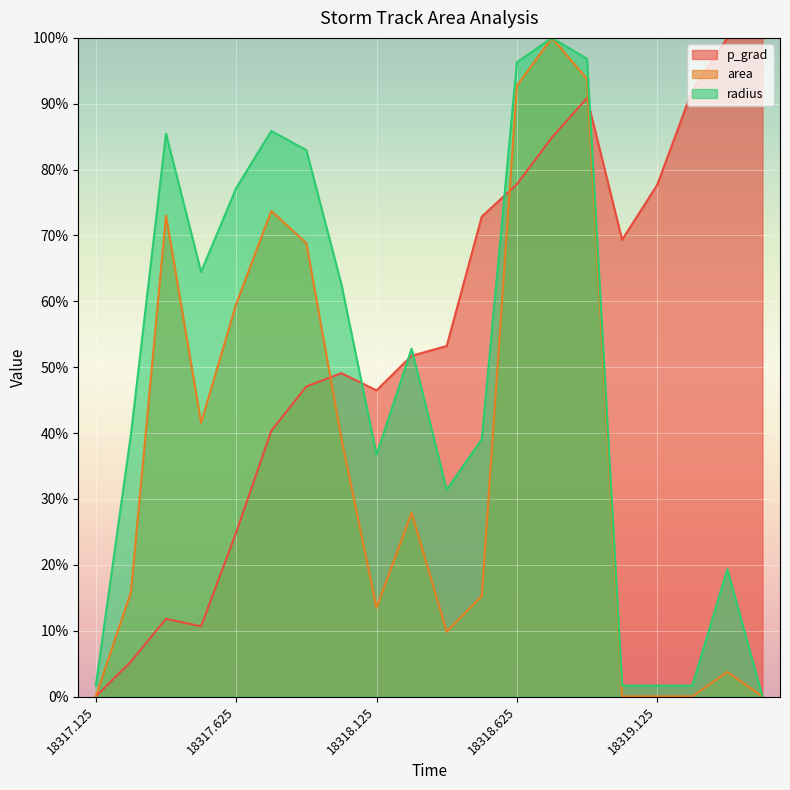

How many values in the radius series exceed 52?

10